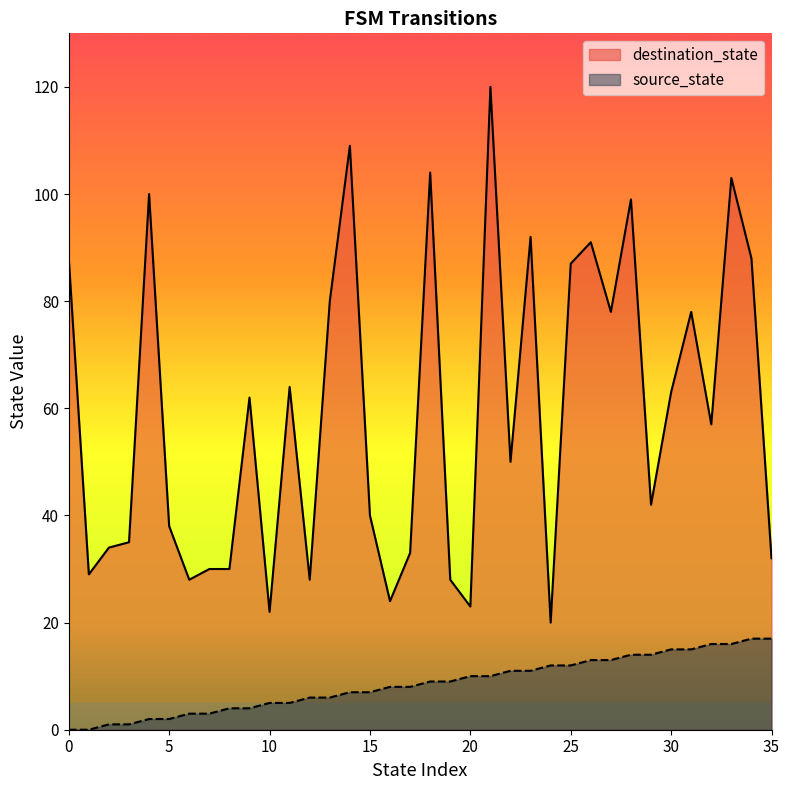

What is the value of the source_state point at the 34th from the left?

16